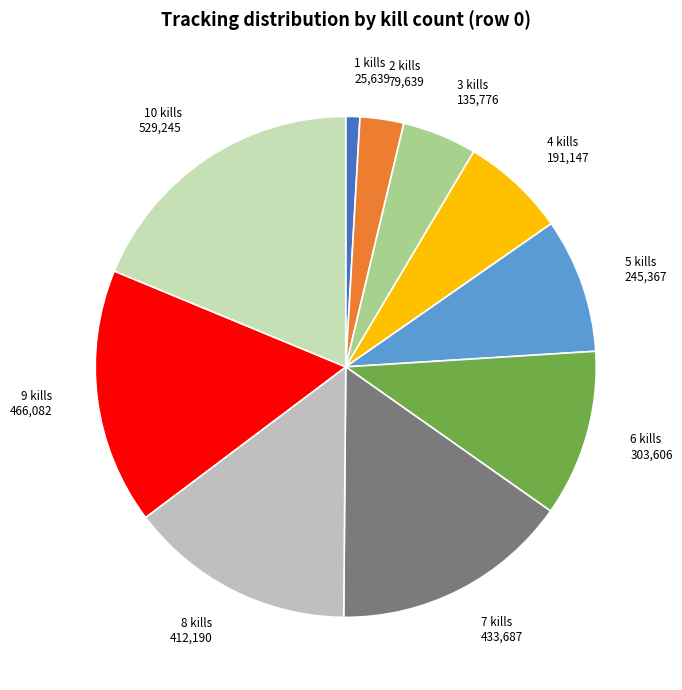

The 7 kills 433,687 slice represents 28% of the pie. True or false?

False